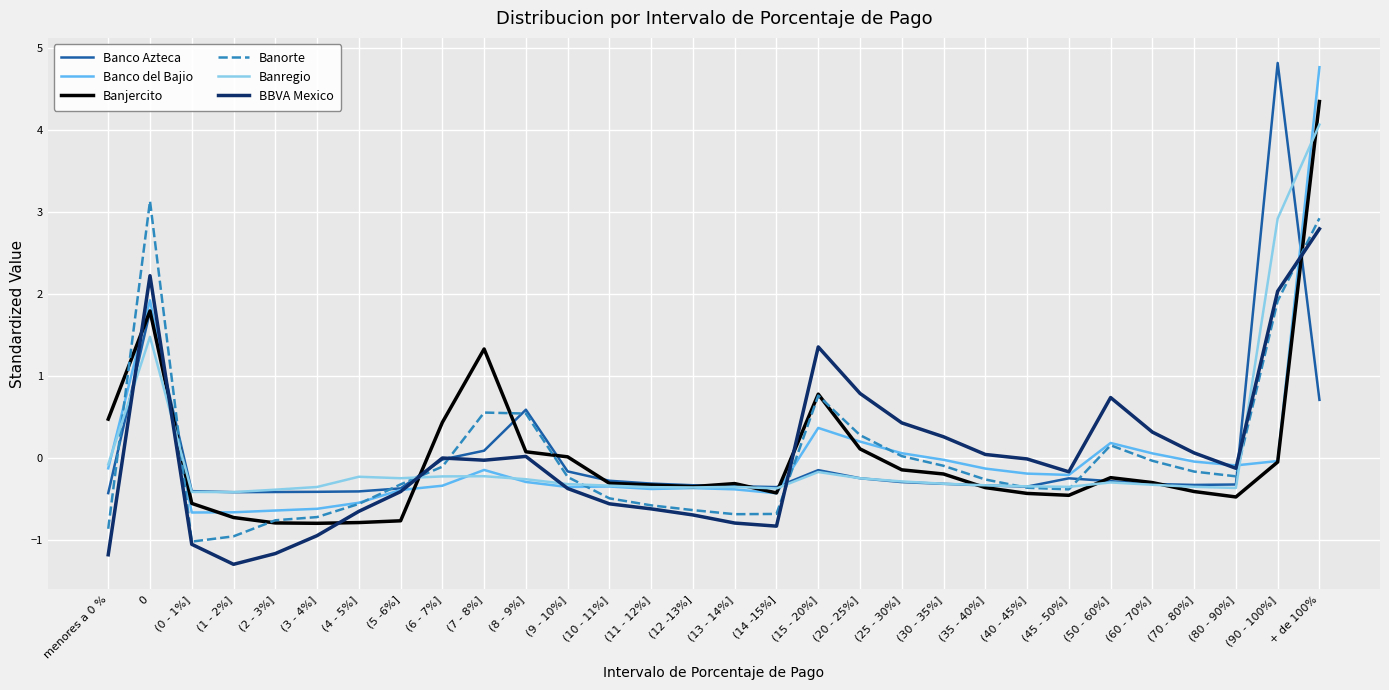

At which category is the sum across all series the highest?

+ de 100%